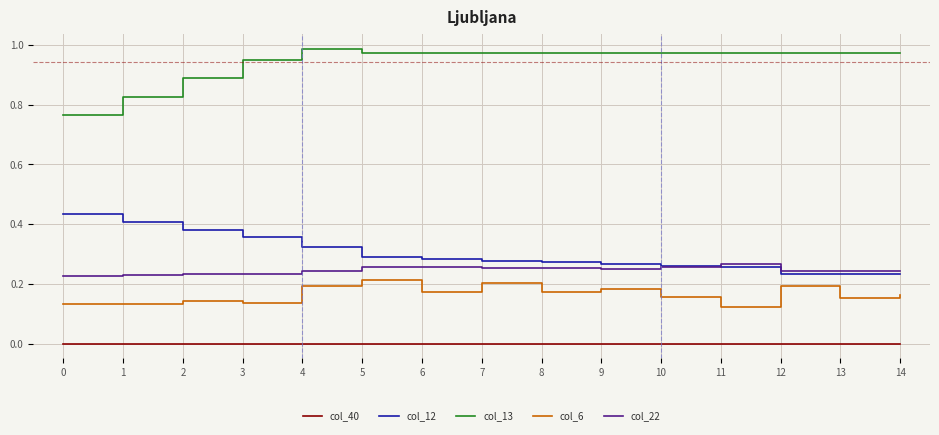

List the series in order of their peak value, lowest first.

col_40, col_6, col_22, col_12, col_13